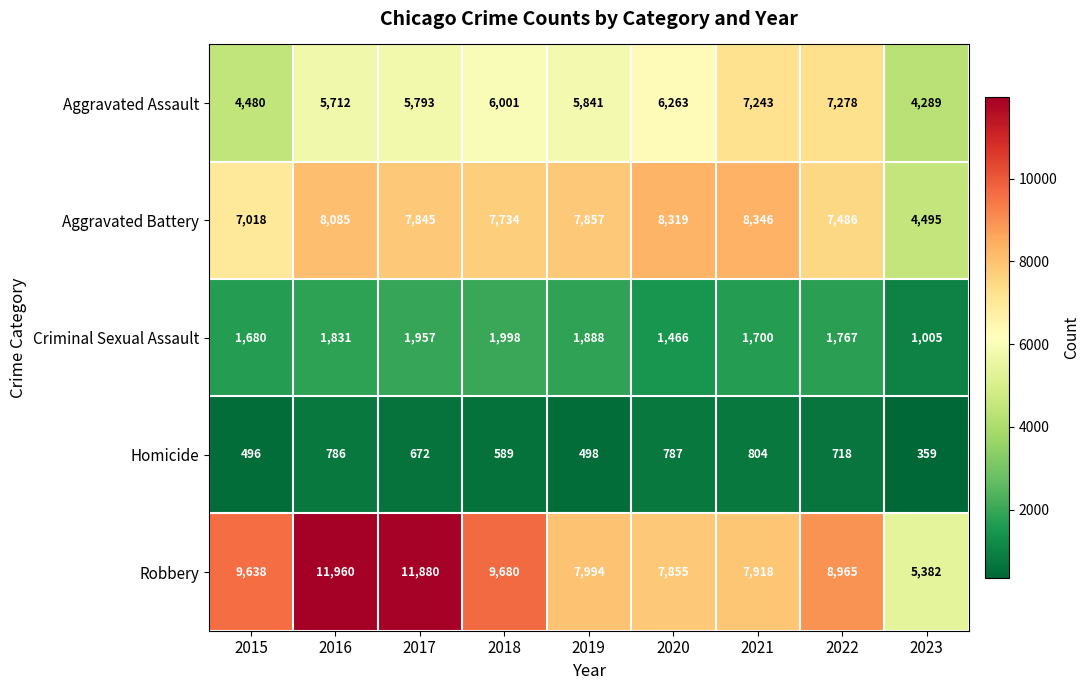

How many distinct data groups are displayed?

5